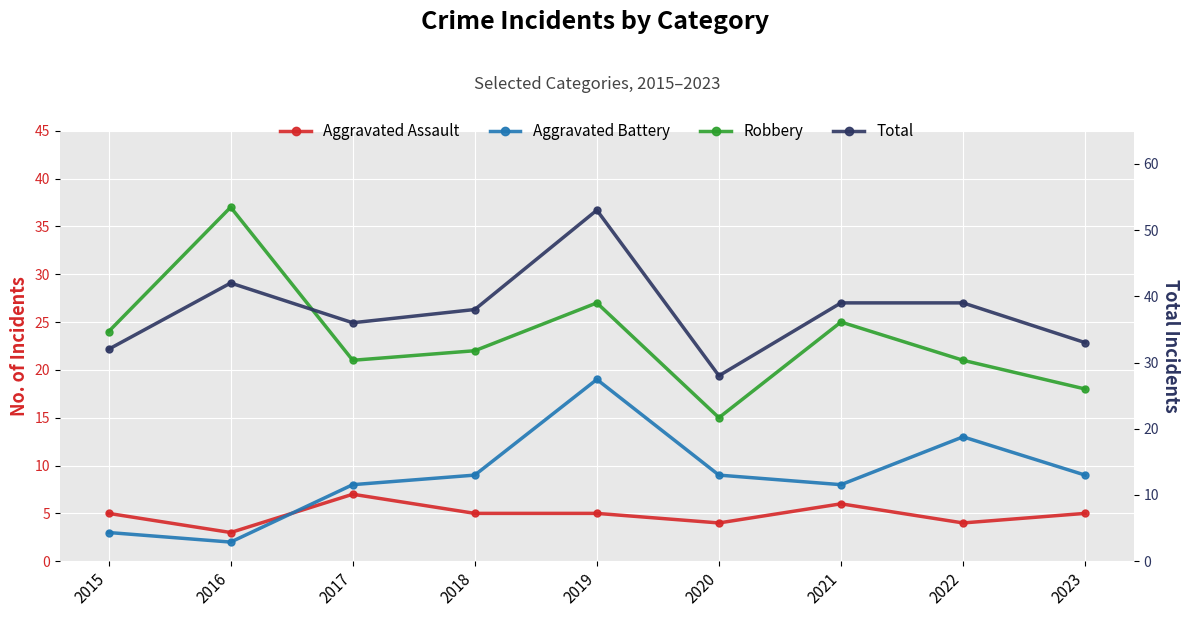

Is it true that Total equals 32 at 2015?

True